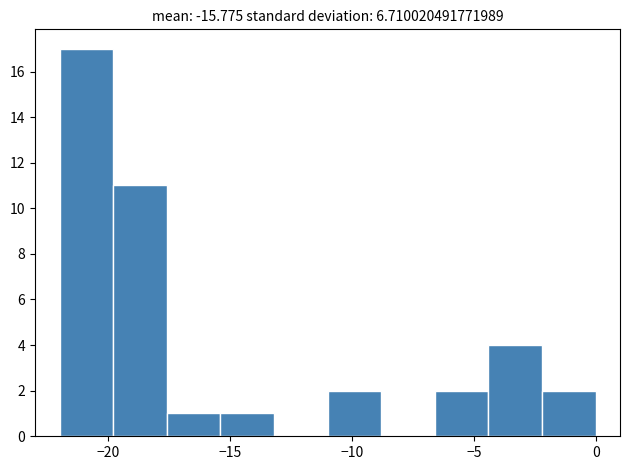

Over which range of the x-axis is the bar tallest?

-22.0 to -19.8